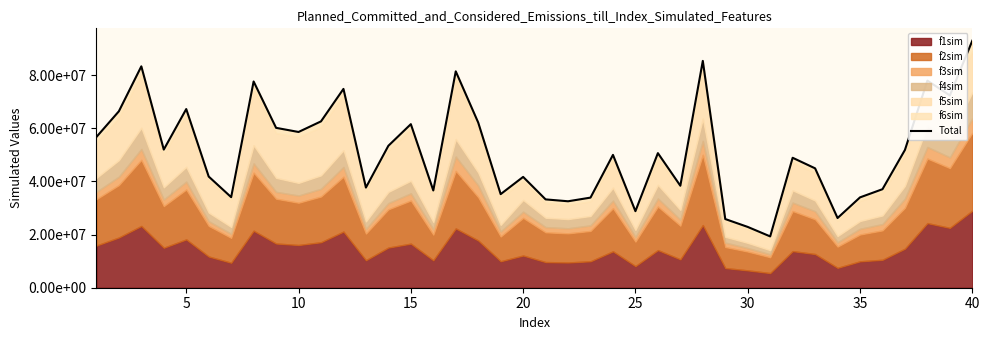

Is it true that the value at 10 is 26525515?

False